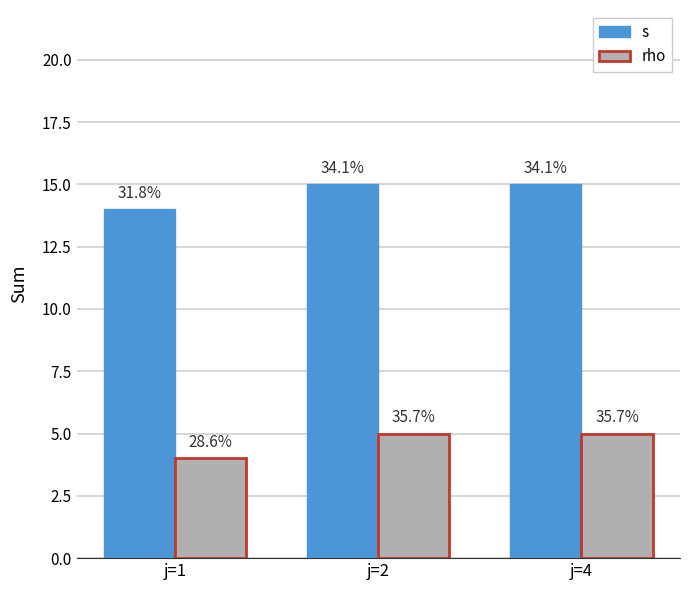

What is the difference between the s values at j=2 and j=1?

1